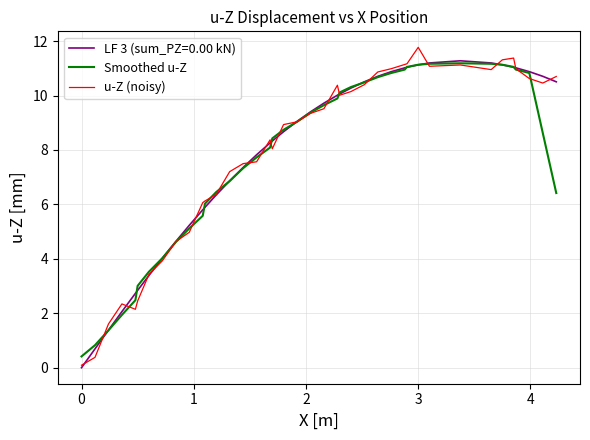

After their last crossing, which series has the higher values: u-Z (noisy) or Smoothed u-Z?

u-Z (noisy)